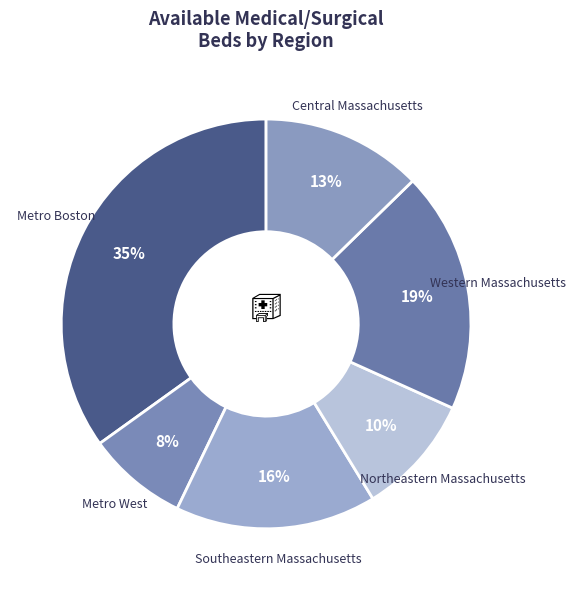

Which category has the smallest portion of the pie?

Metro West